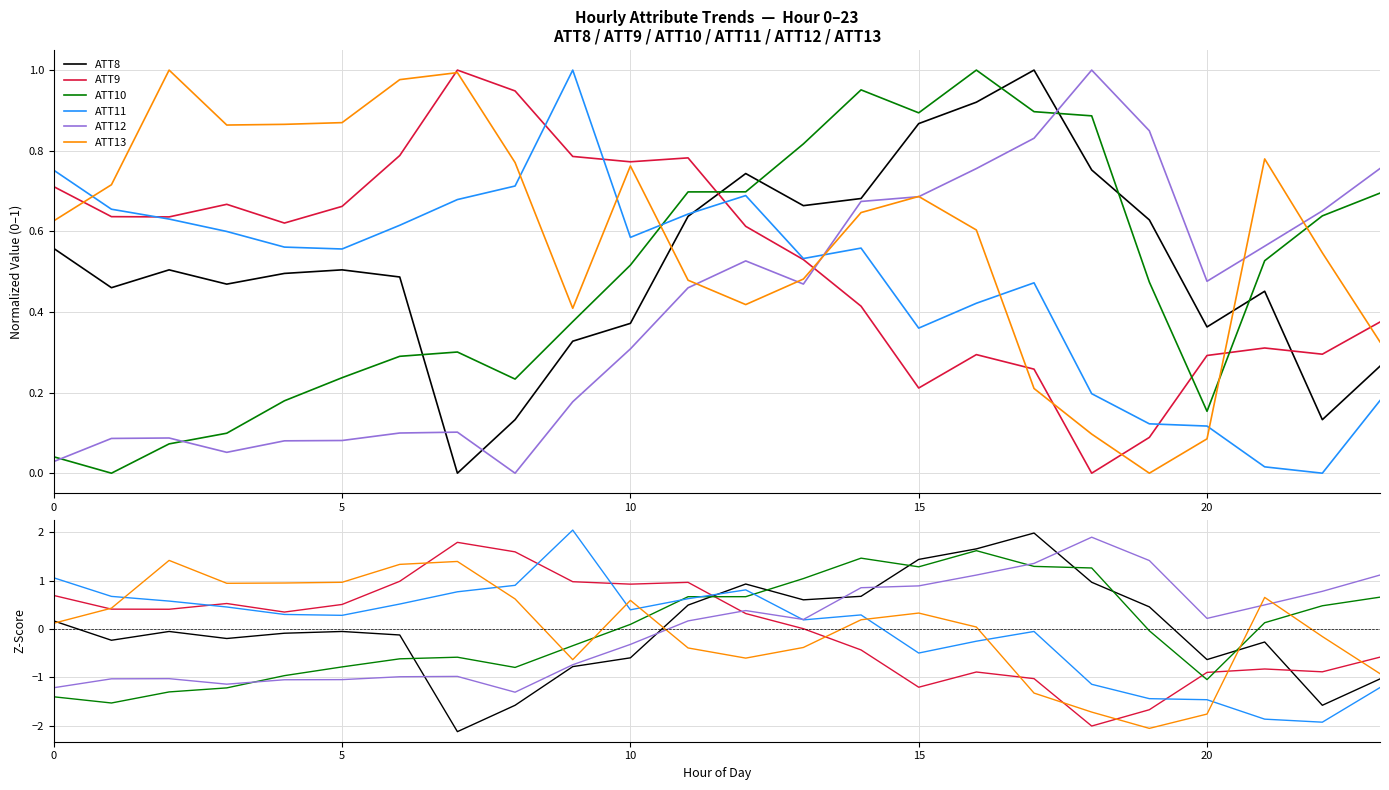

Reading left to right, extract all data points from this chart.

ATT8: 0.2	-0.2	-0.1	-0.2	-0.1	-0.1	-0.1	-2.1	-1.6	-0.8	-0.6	0.5	0.9	0.6	0.7	1.4	1.7	2.0	1.0	0.5	-0.6	-0.3	-1.6	-1.0
ATT9: 0.7	0.4	0.4	0.5	0.3	0.5	1.0	1.8	1.6	1.0	0.9	1.0	0.3	0.0	-0.4	-1.2	-0.9	-1.0	-2.0	-1.7	-0.9	-0.8	-0.9	-0.6
ATT10: -1.4	-1.5	-1.3	-1.2	-1.0	-0.8	-0.6	-0.6	-0.8	-0.3	0.1	0.7	0.7	1.0	1.5	1.3	1.6	1.3	1.3	-0.0	-1.0	0.1	0.5	0.7
ATT11: 1.1	0.7	0.6	0.5	0.3	0.3	0.5	0.8	0.9	2.0	0.4	0.6	0.8	0.2	0.3	-0.5	-0.3	-0.1	-1.1	-1.4	-1.5	-1.9	-1.9	-1.2
ATT12: -1.2	-1.0	-1.0	-1.1	-1.1	-1.0	-1.0	-1.0	-1.3	-0.7	-0.3	0.2	0.4	0.2	0.9	0.9	1.1	1.4	1.9	1.4	0.2	0.5	0.8	1.1
ATT13: 0.1	0.4	1.4	0.9	1.0	1.0	1.3	1.4	0.6	-0.6	0.6	-0.4	-0.6	-0.4	0.2	0.3	0.0	-1.3	-1.7	-2.1	-1.8	0.7	-0.2	-0.9